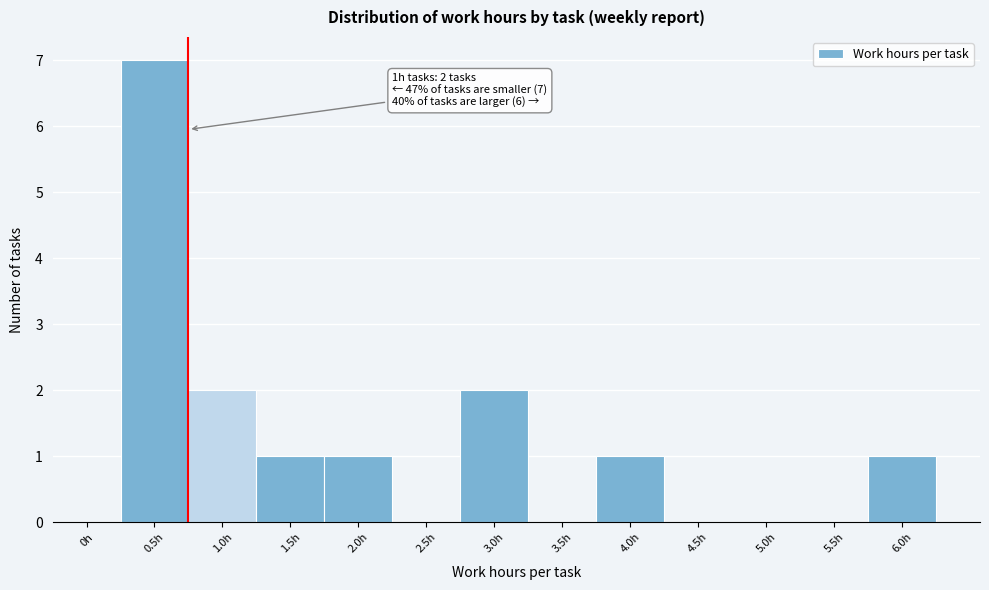

Reading left to right, transcribe all the data shown in this chart.

0h=0	0.5h=7	1.0h=2	1.5h=1	2.0h=1	2.5h=0	3.0h=2	3.5h=0	4.0h=1	4.5h=0	5.0h=0	5.5h=0	6.0h=1